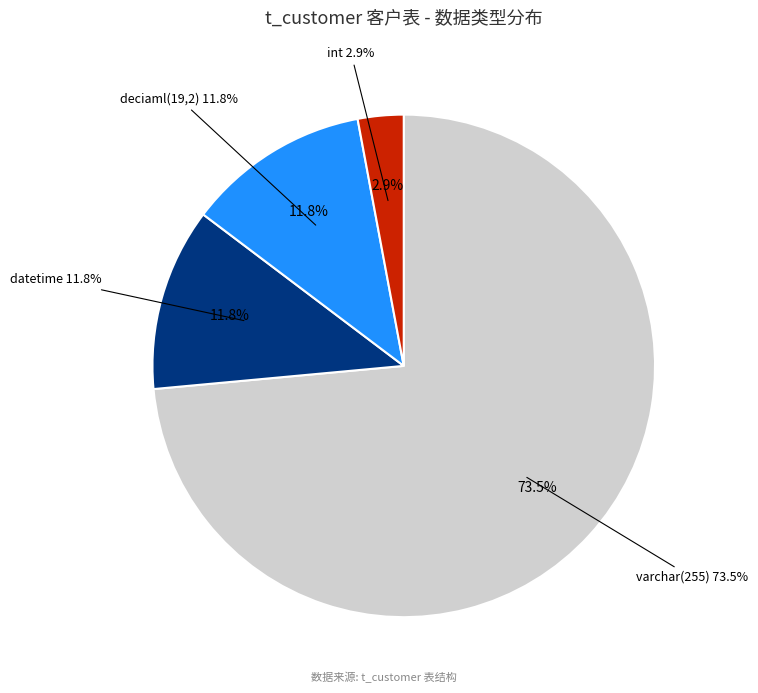

What is the ratio of the value at datetime to the value at deciaml(19,2)?

1.0